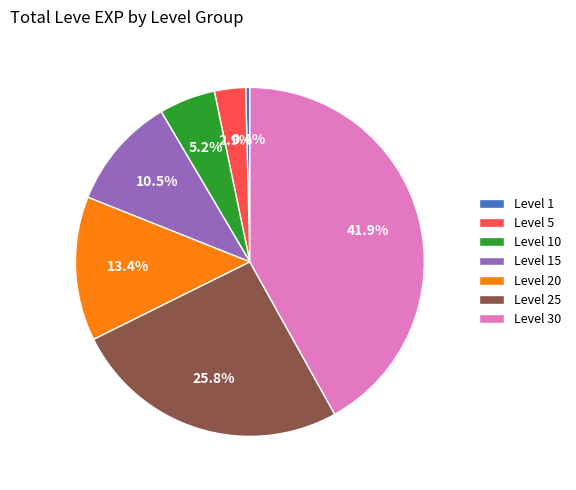

Approximately how many times larger is the value at Level 30 compared to Level 15?

4.0